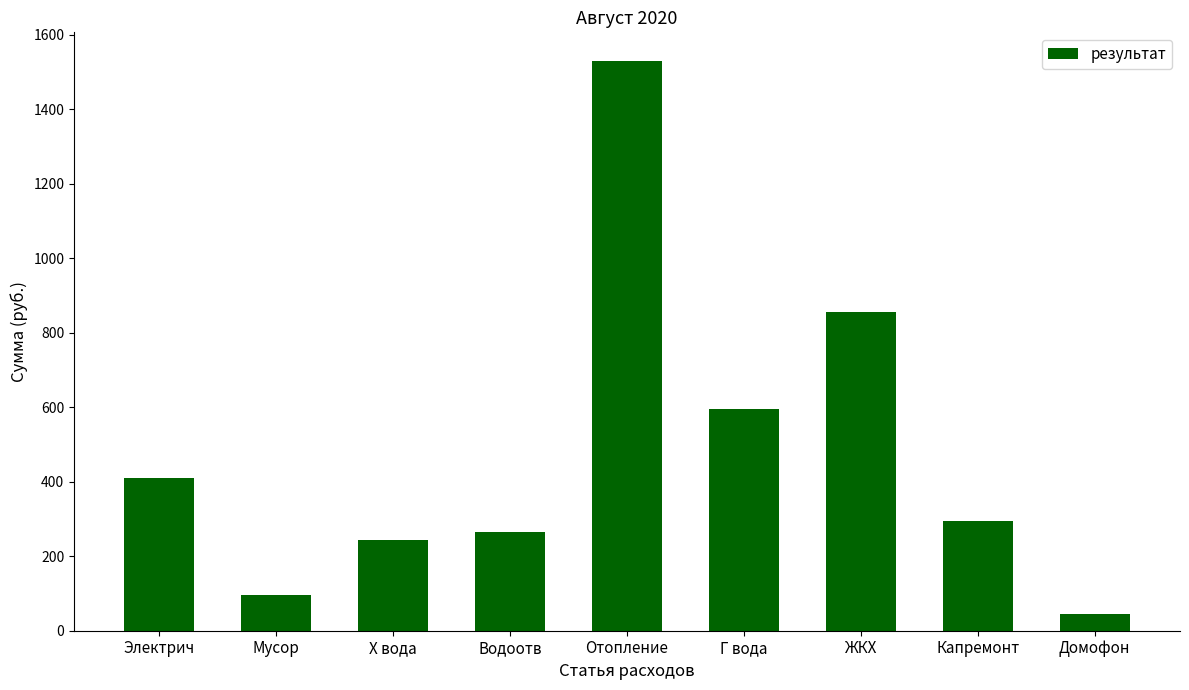

Which has a higher value, Электрич or Водоотв?

Электрич